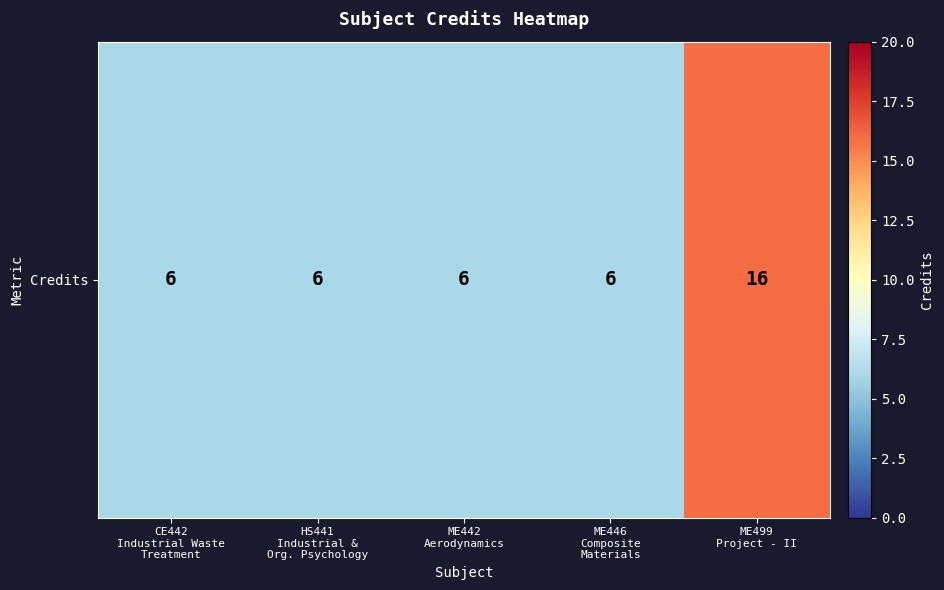

List the labels in order of value, smallest first.

CE442
Industrial Waste
Treatment, HS441
Industrial &
Org. Psychology, ME442
Aerodynamics, ME446
Composite
Materials, ME499
Project - II